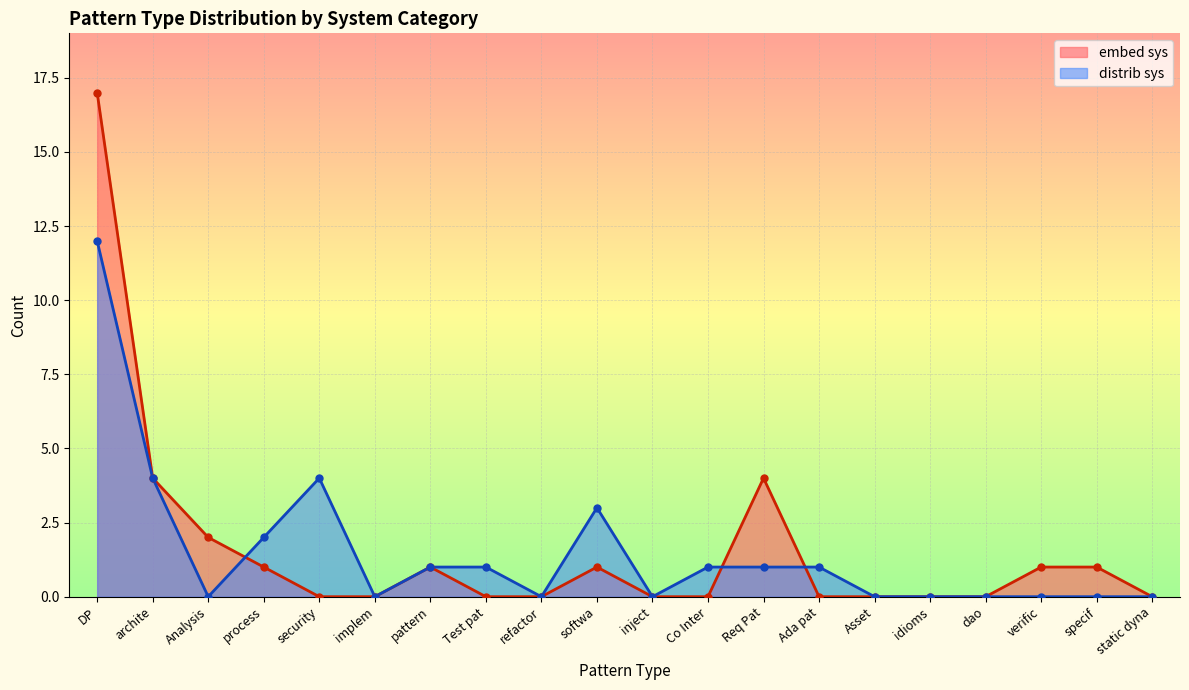

What is the difference between the maximum and second lowest values in the distrib sys series?

12